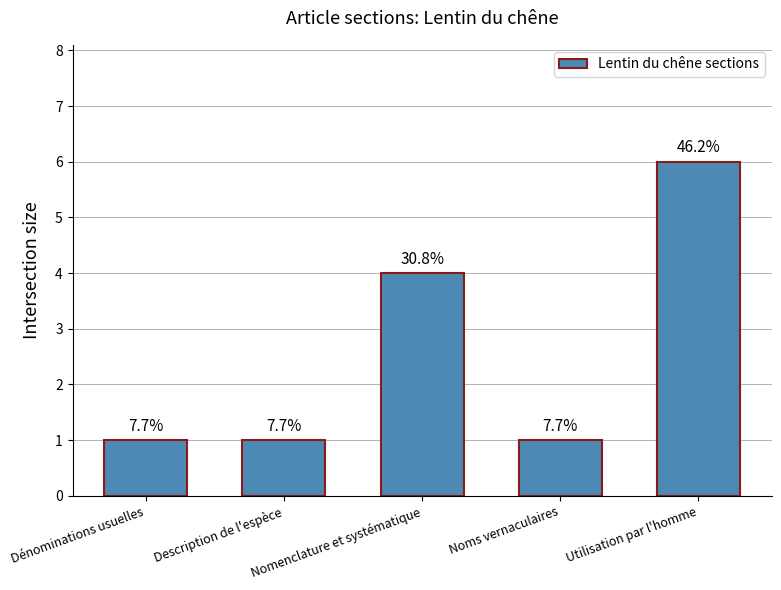

Which category has the highest value across all series?

Utilisation par l'homme